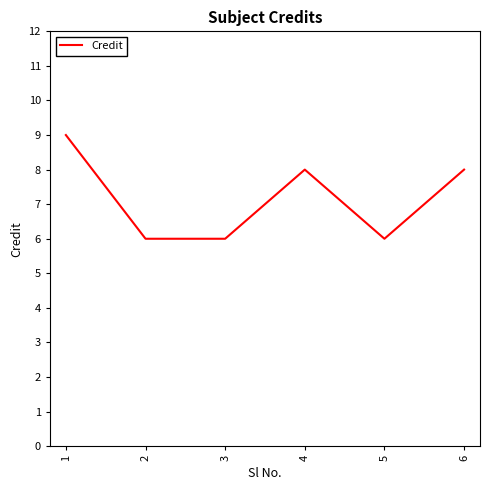

The value at 3 is 1. True or false?

False